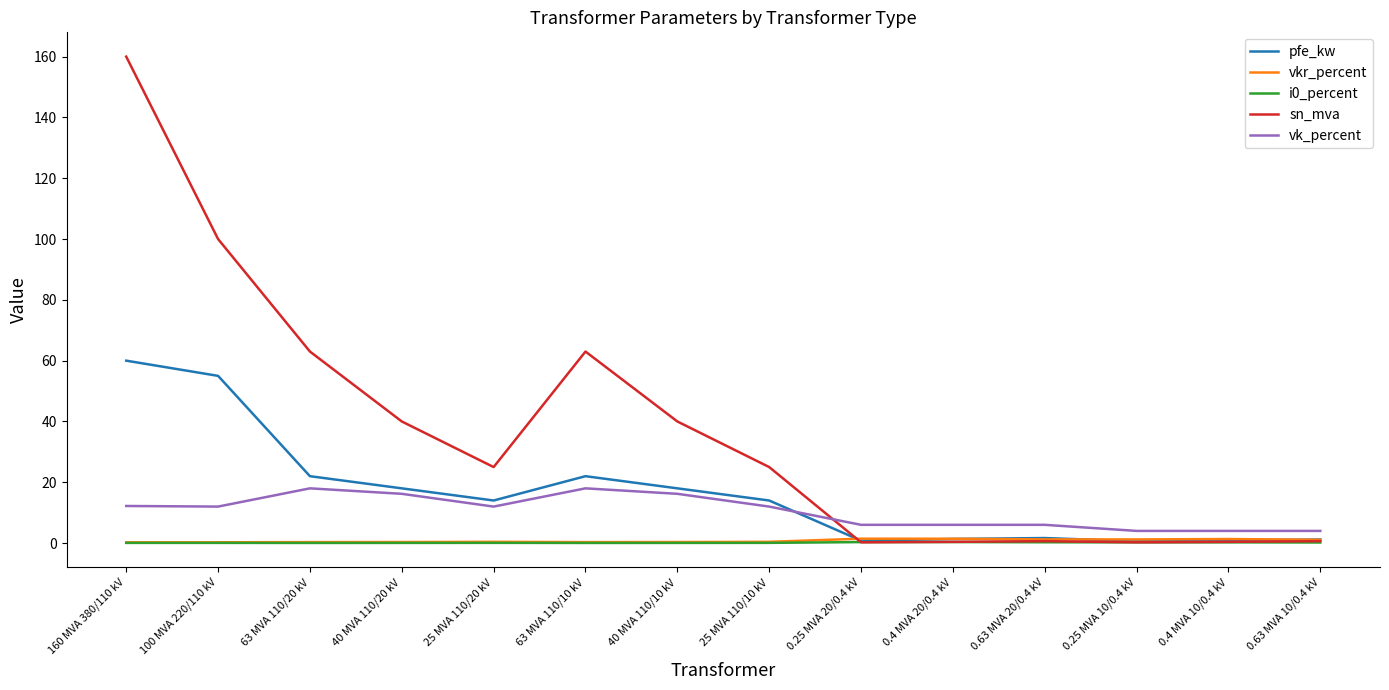

What is the sum of the vk_percent values at 0.63 MVA 20/0.4 kV and 0.63 MVA 10/0.4 kV?

10.0